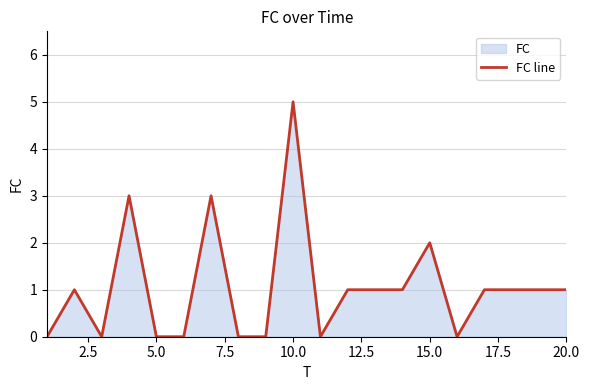

Which label corresponds to the largest value in the chart?

10.0